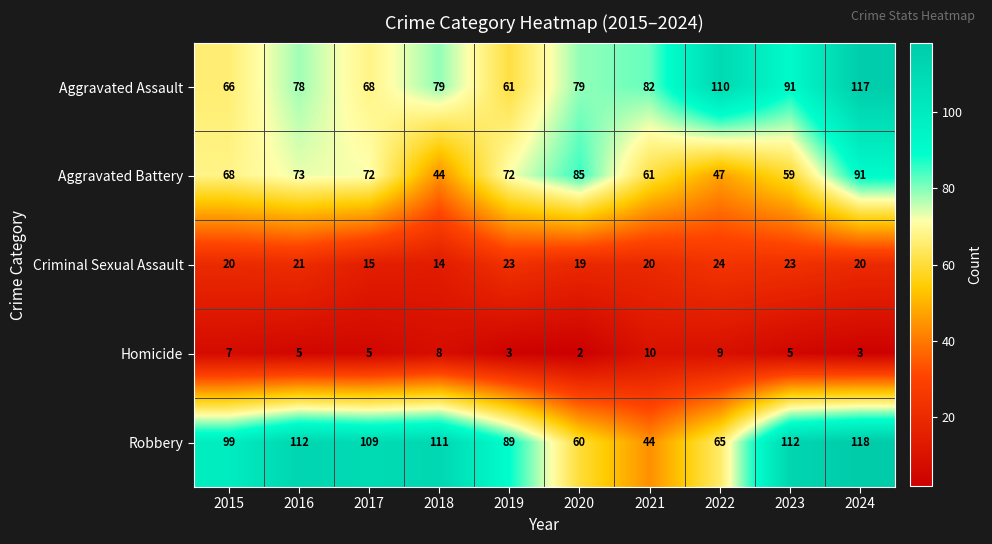

What is the difference between the highest and lowest values at 2022?

101